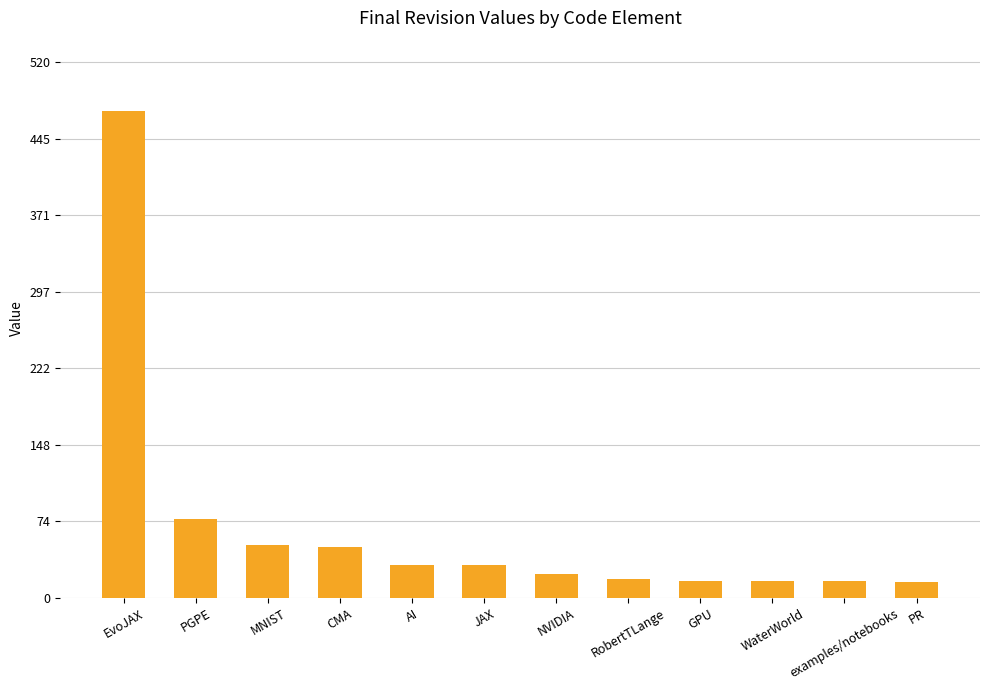

What is the sum of all values?

817